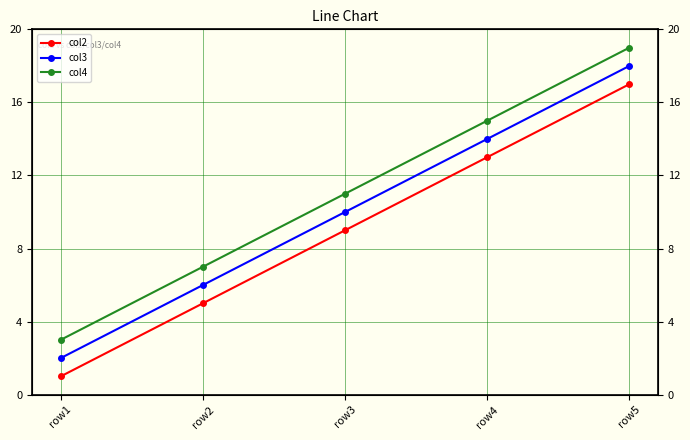

Which has a higher value, row2 or row3?

row3